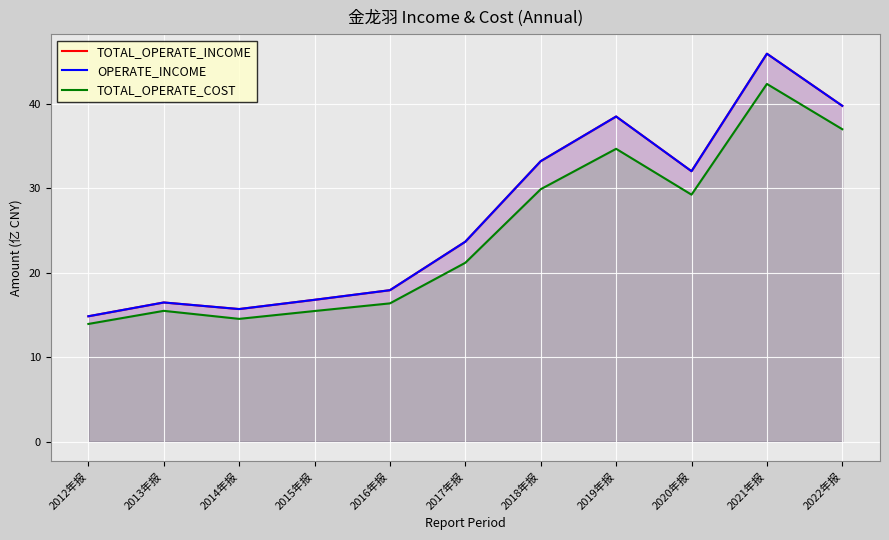

Where is the first local minimum for OPERATE_INCOME?

2014年报